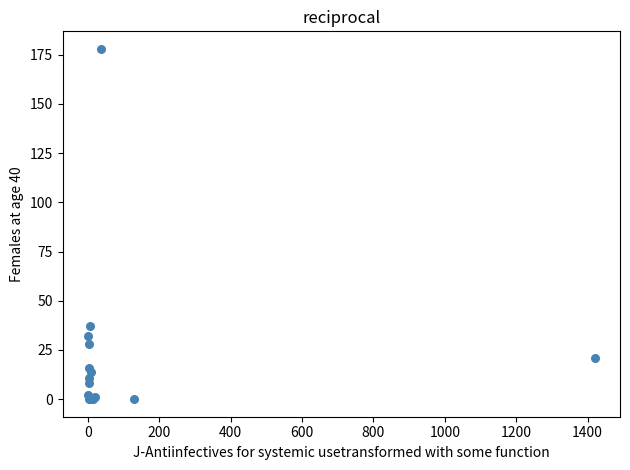

What Y value in the scatter plot is closest to 89?

37